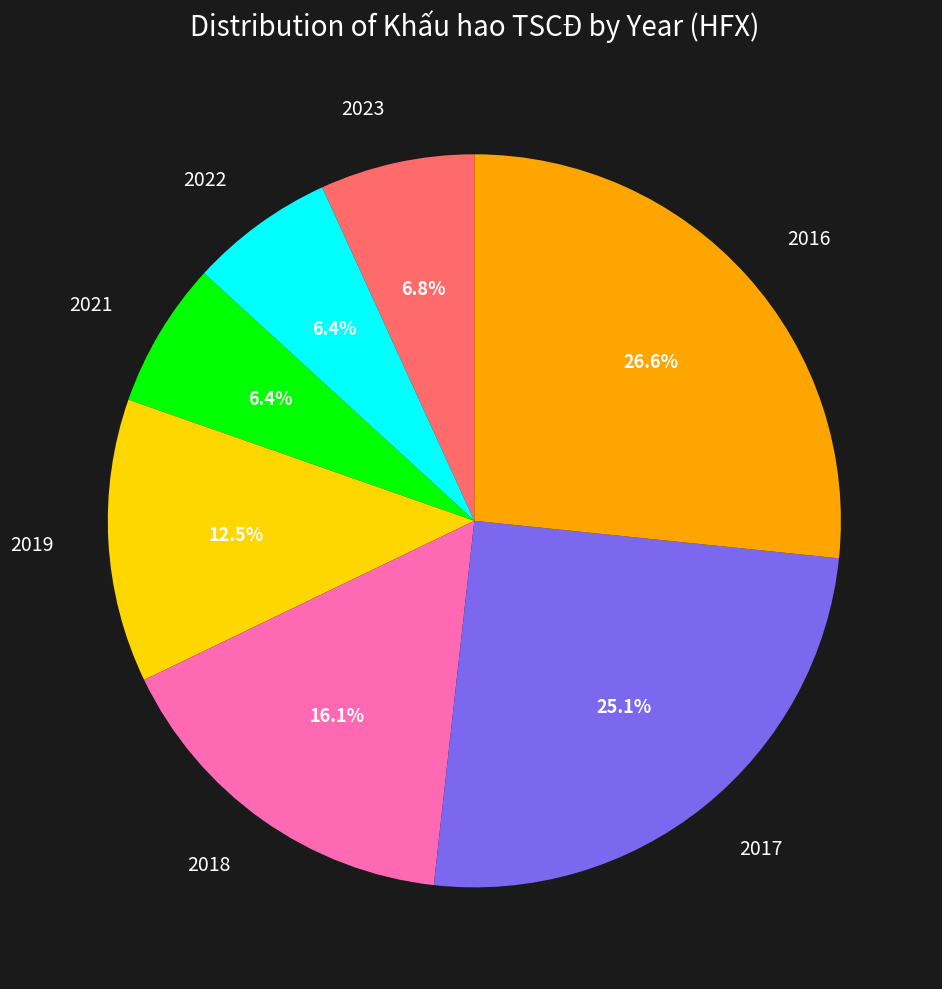

What is the ratio of the value at 2022 to the value at 2019?

0.5